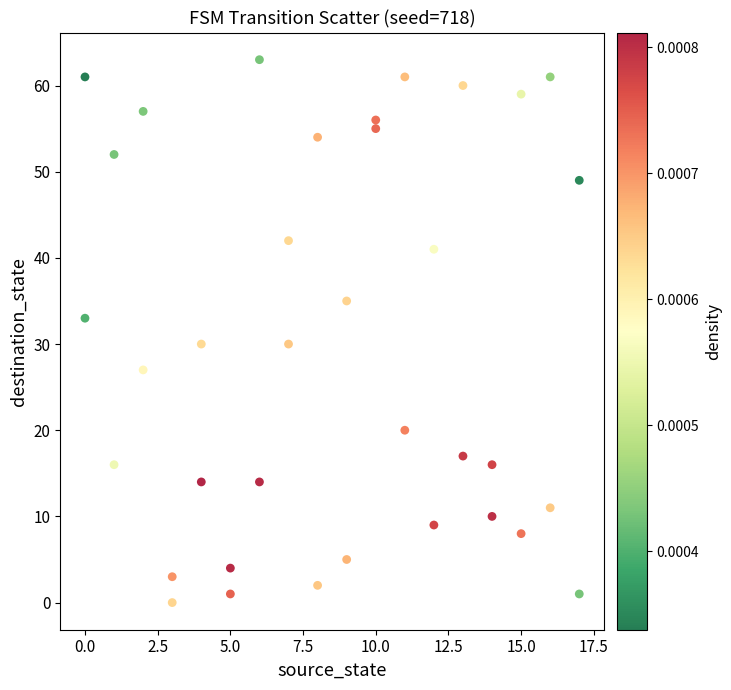

What is the range of Y values (max minus min)?

63